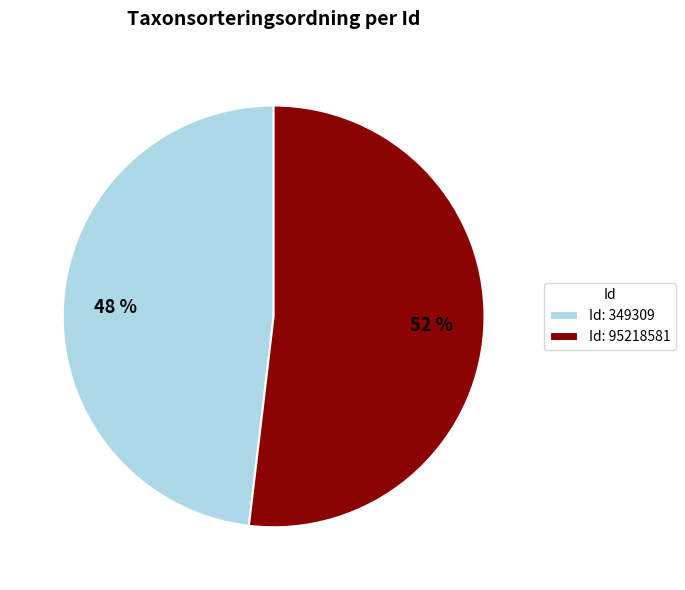

To the nearest percent, what is the combined percentage of Id: 349309 and Id: 95218581?

100%